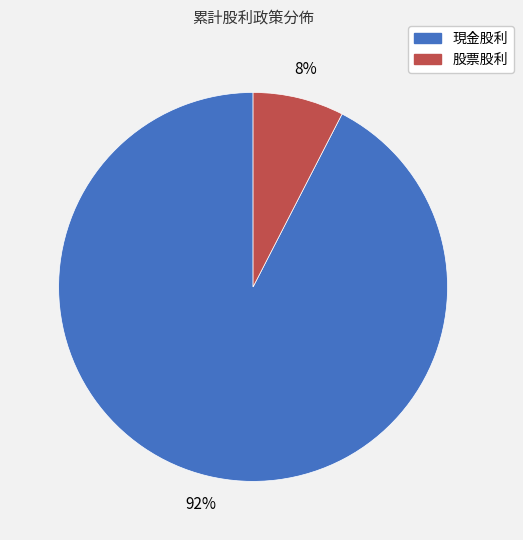

Between 現金股利 and 股票股利, which is larger?

現金股利